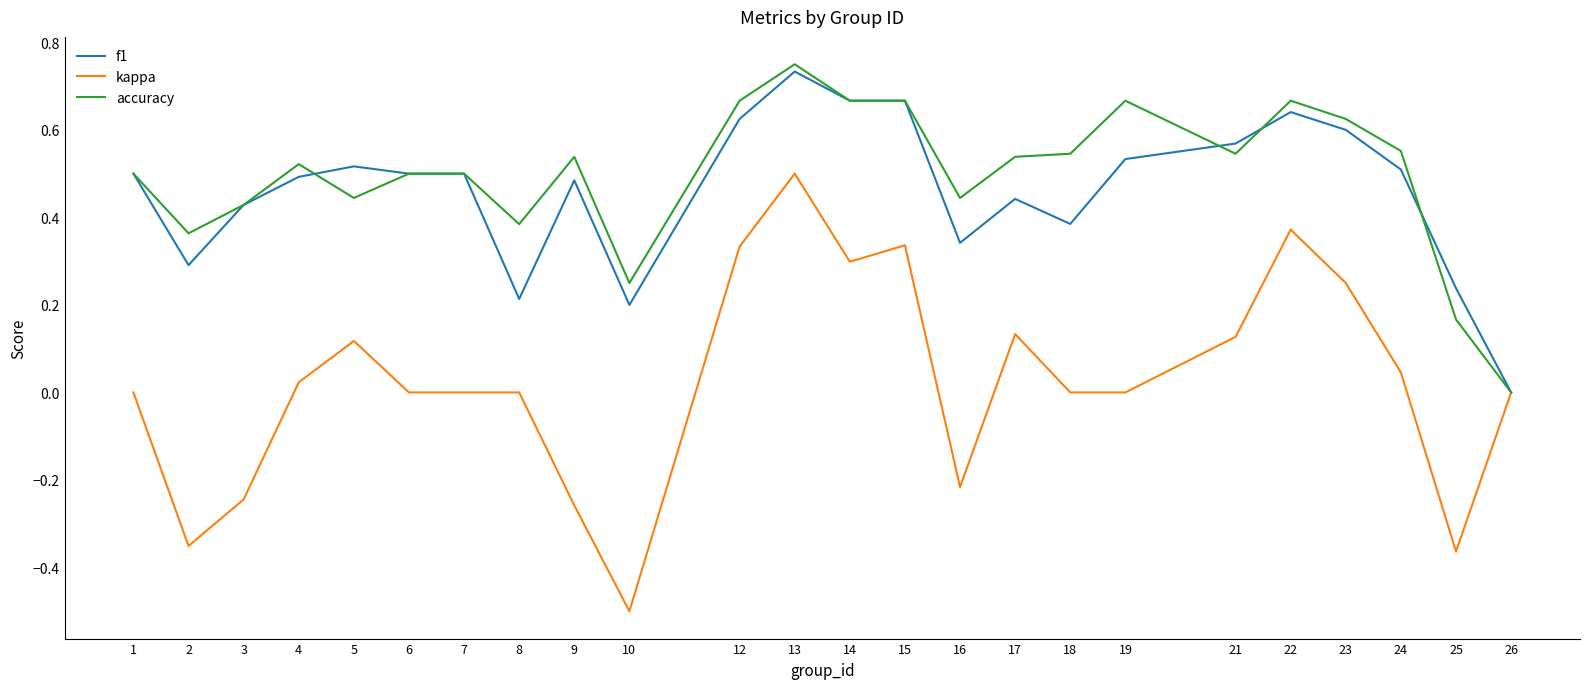

The accuracy series shows 0.2 at 25. True or false?

True